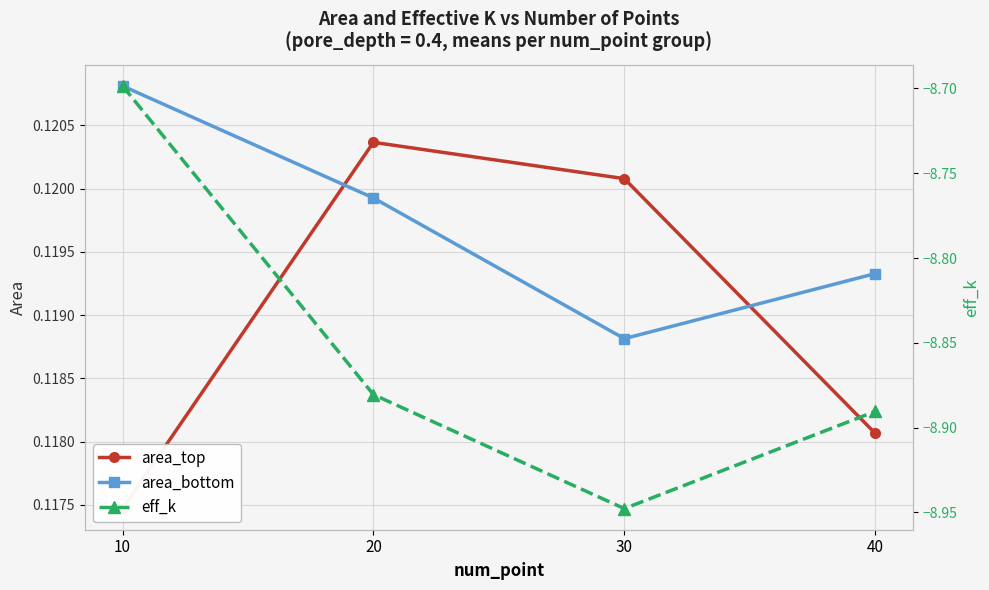

What is the value of the eff_k point at the 4th from the left?

-8.9